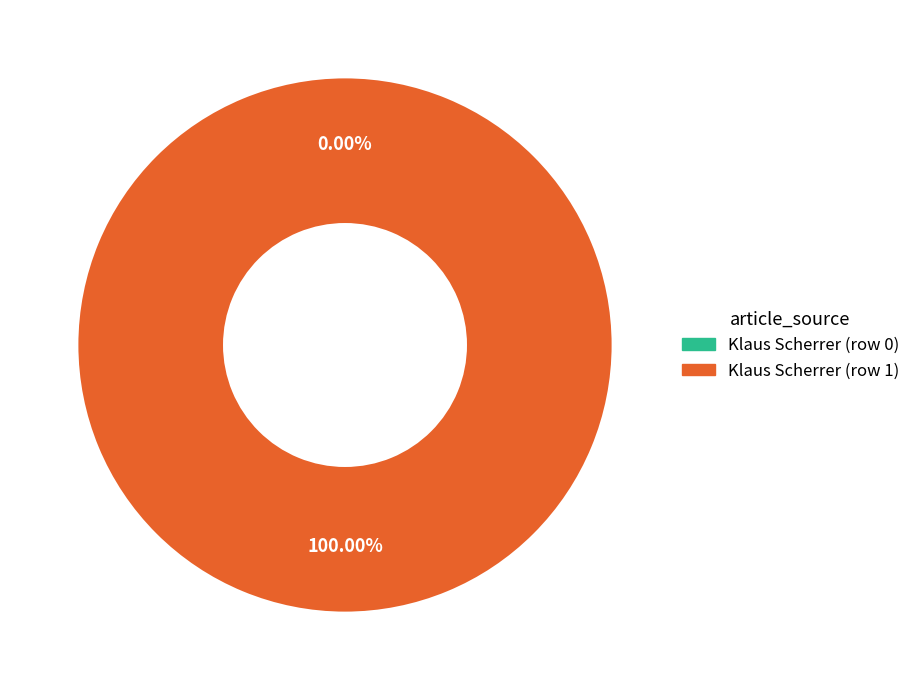

What percentage is the Klaus Scherrer (row 1) slice, to the nearest percent?

100%